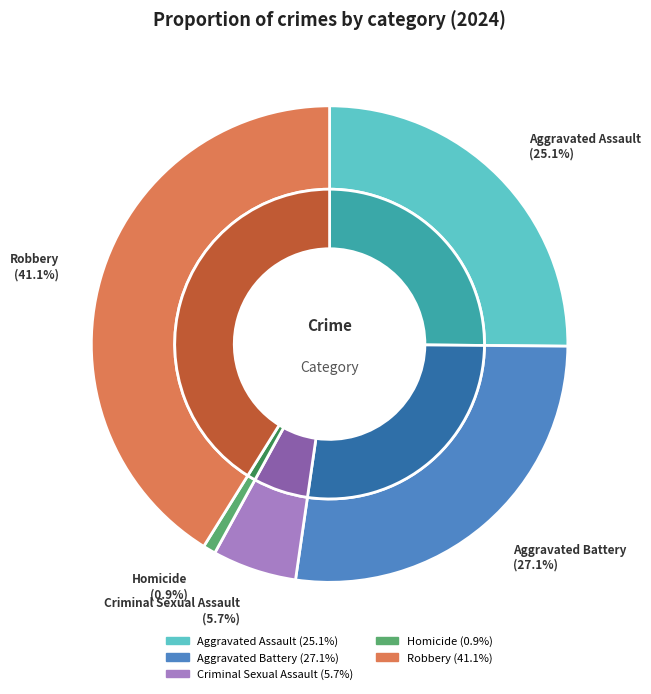

What percentage do Criminal Sexual Assault and Aggravated Battery together represent?

32.9%